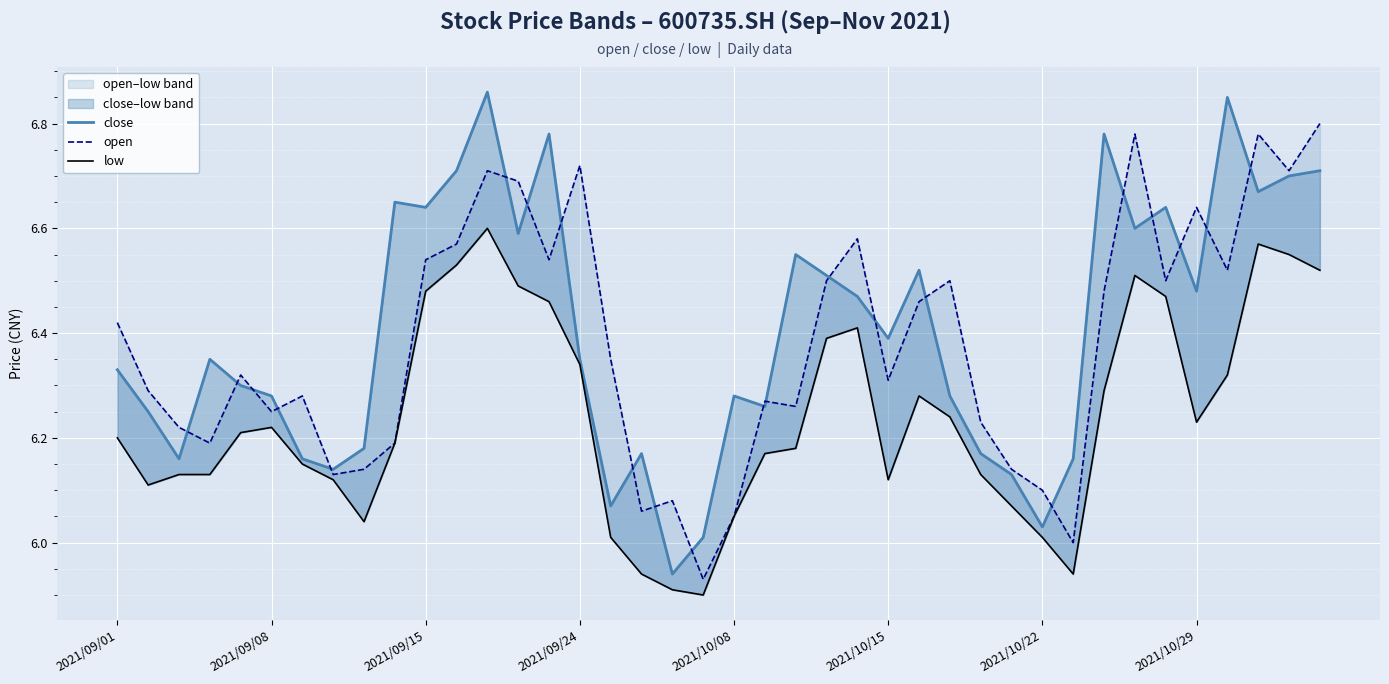

What is the value of the close point at the 31st from the left?

6.0